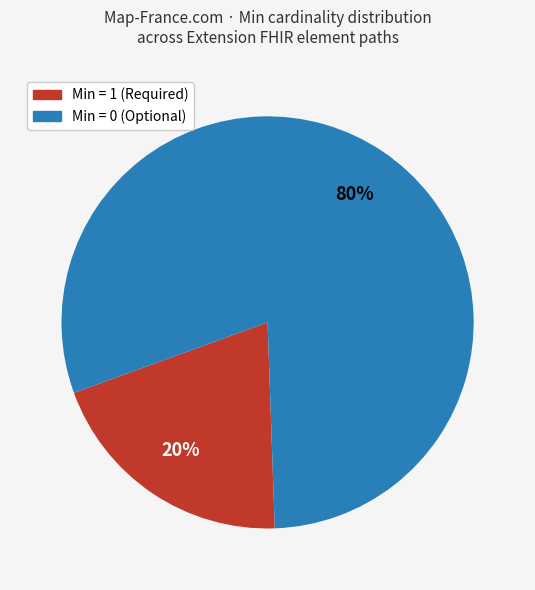

To the nearest percent, what is the average slice percentage?

50%